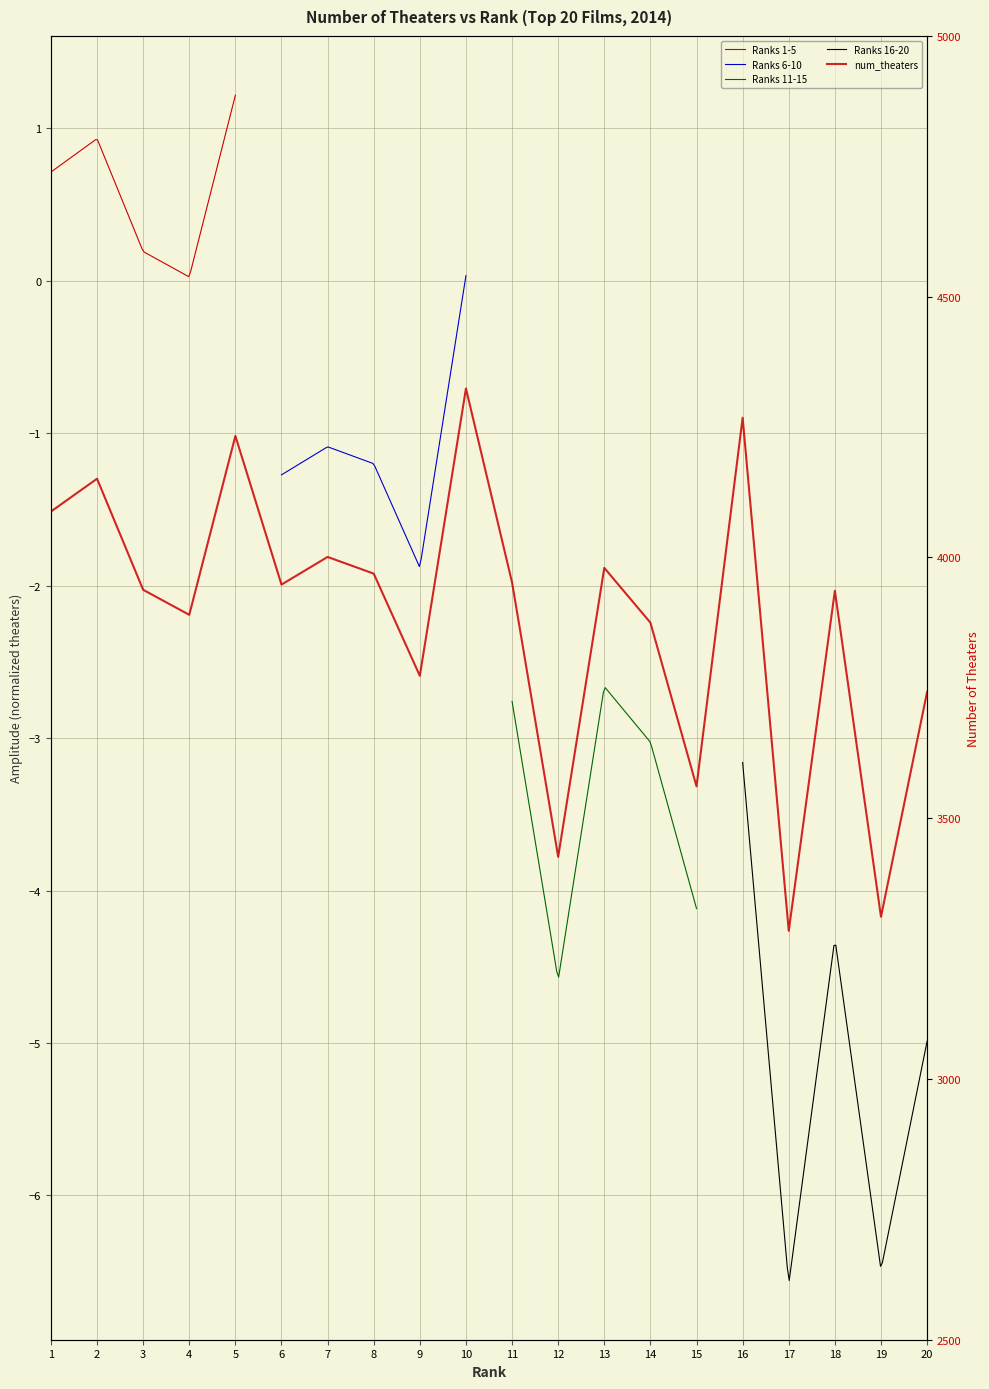

Does the chart display data point markers on the line(s)?

No